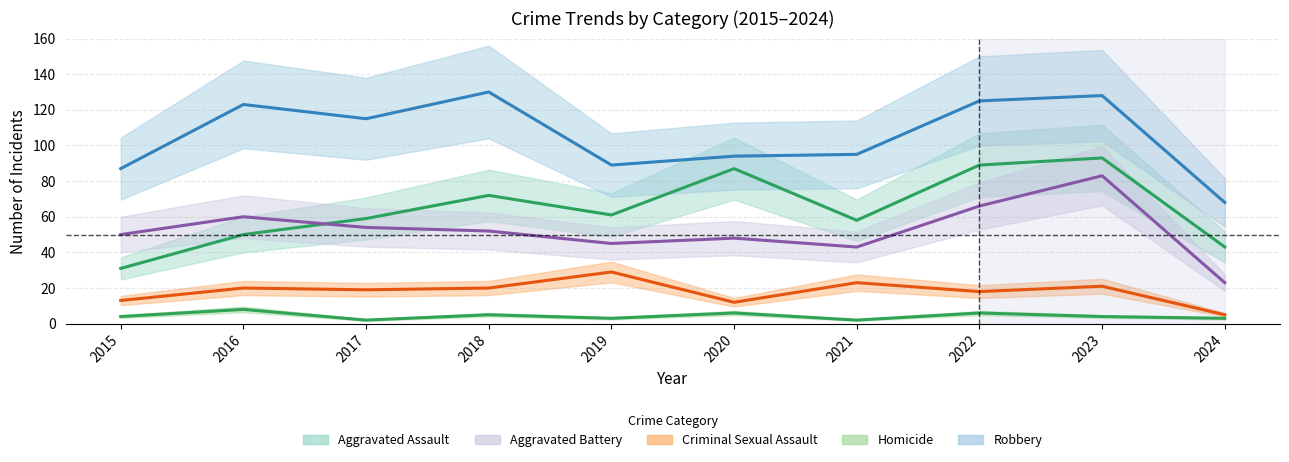

True or false: Robbery and Aggravated Assault cross at least once.

False